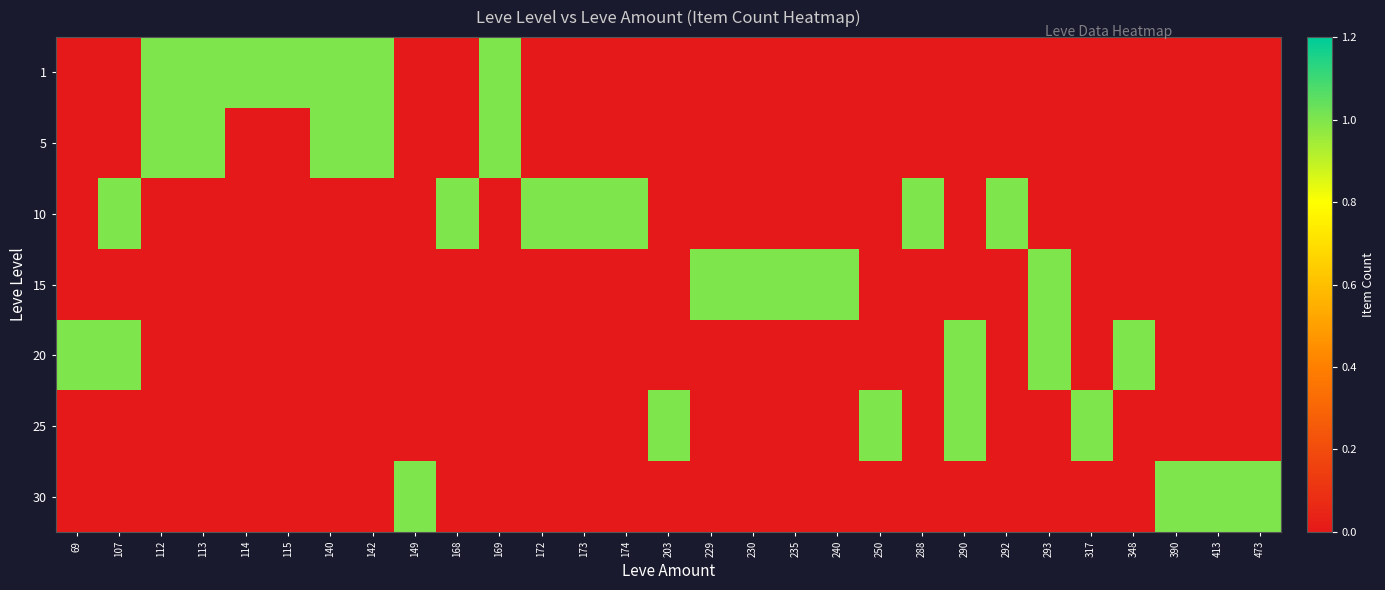

Which series has the widest spread of values?

1